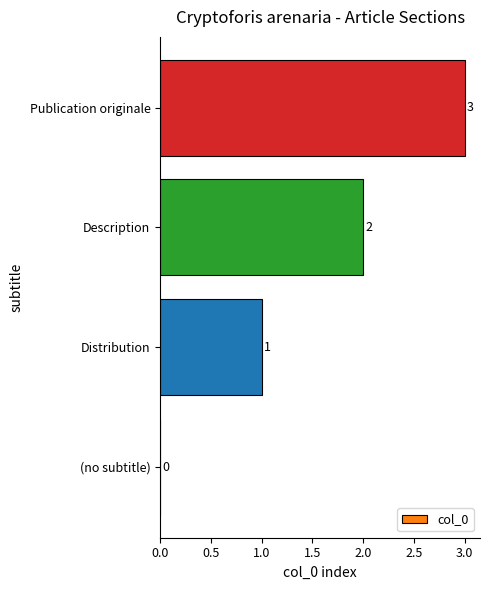

The value at Publication originale is 5. True or false?

False